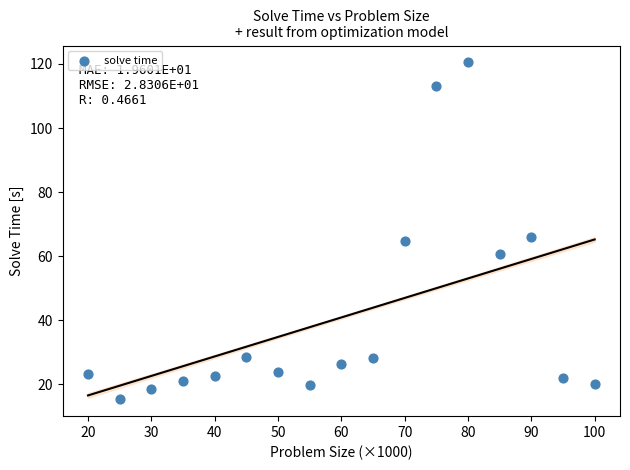

What is the range of X values (max minus min)?

80.0